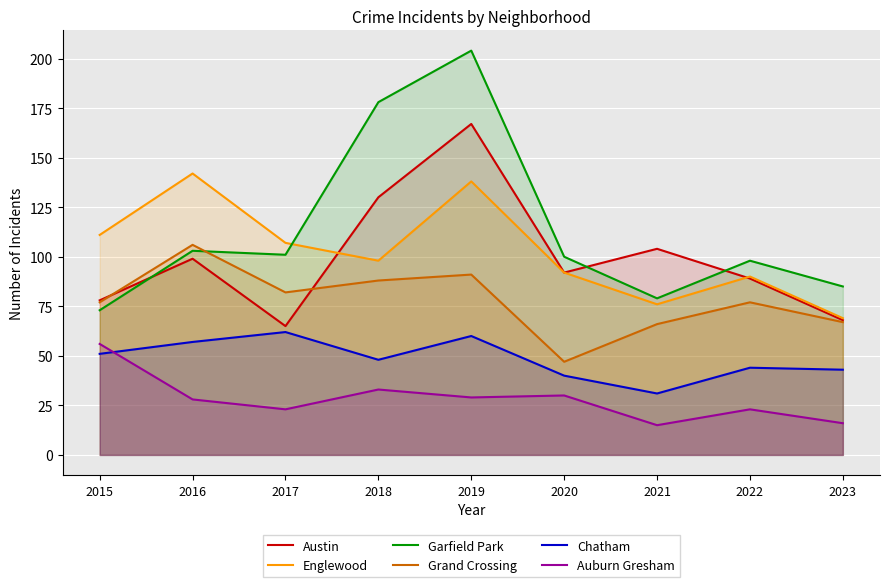

In Chatham, how many points are lower than both neighbors (excluding endpoints)?

2